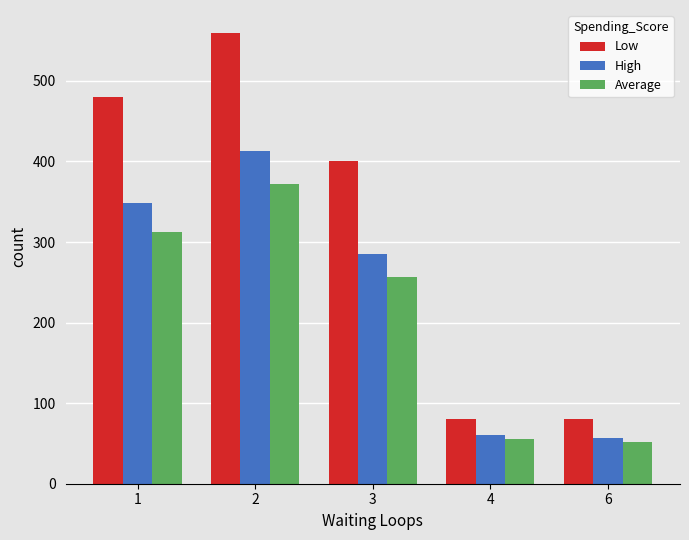

Reading right to left, list all the values displayed in this chart.

Low: 6=80.0	4=80.0	3=400.0	2=560.0	1=480.0
High: 6=57.2	4=61.1	3=285.8	2=412.8	1=347.8
Average: 6=51.5	4=55.0	3=257.2	2=371.5	1=313.1